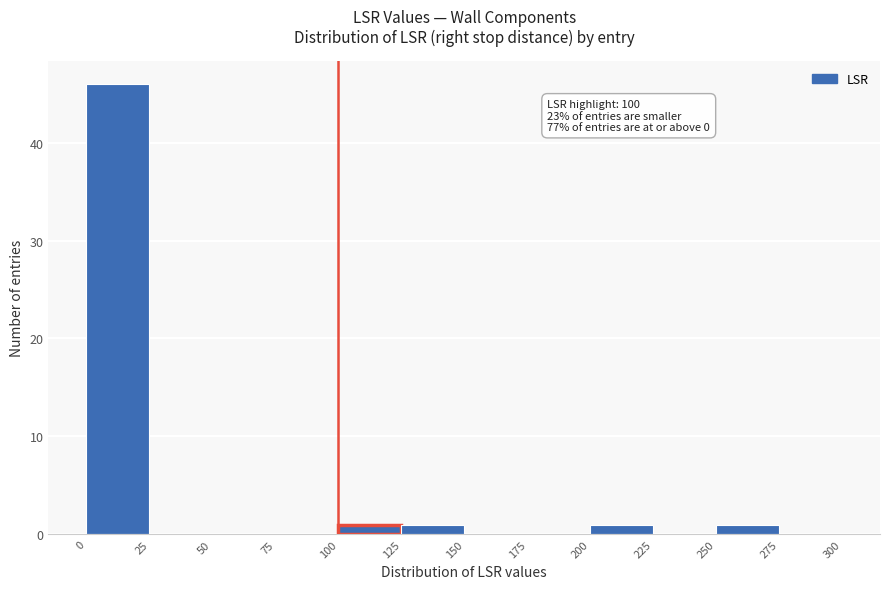

Over which range of the x-axis is the bar tallest?

0 to 25